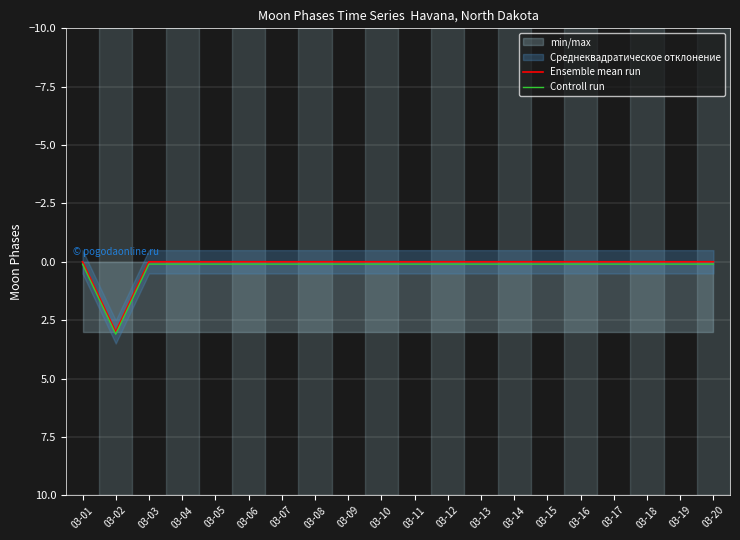

Where is Controll run nearest to the value 1?

03-01